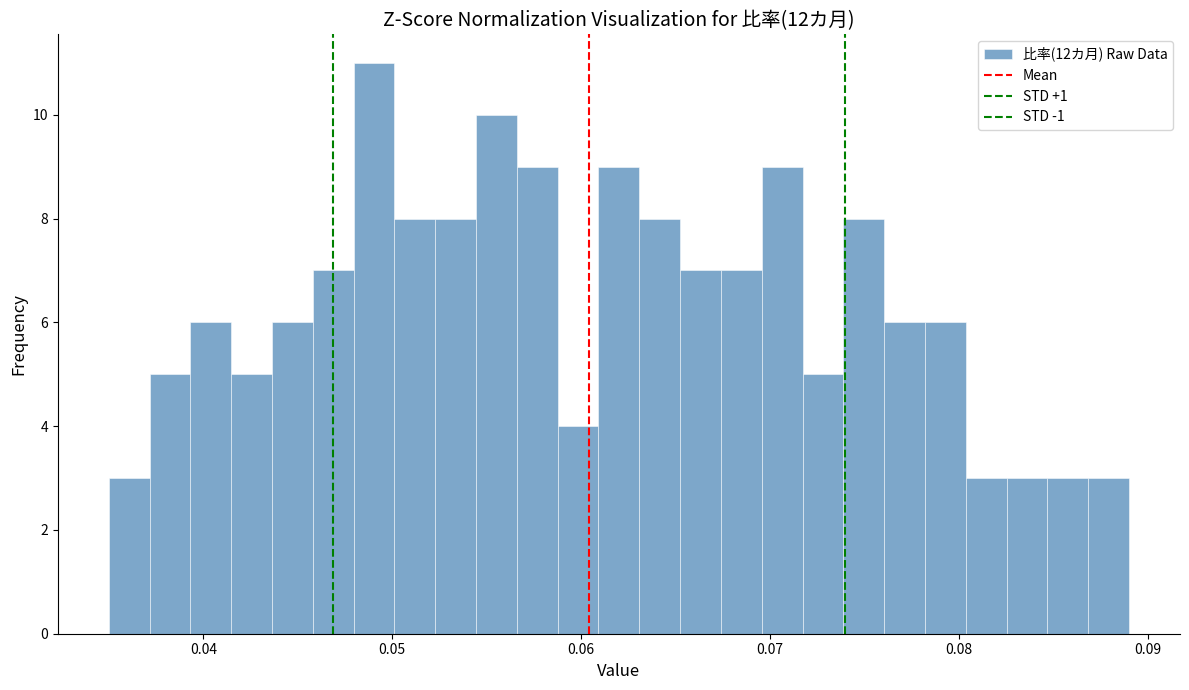

Read against the x-axis, roughly where is the centre of the tallest bar?

0.049